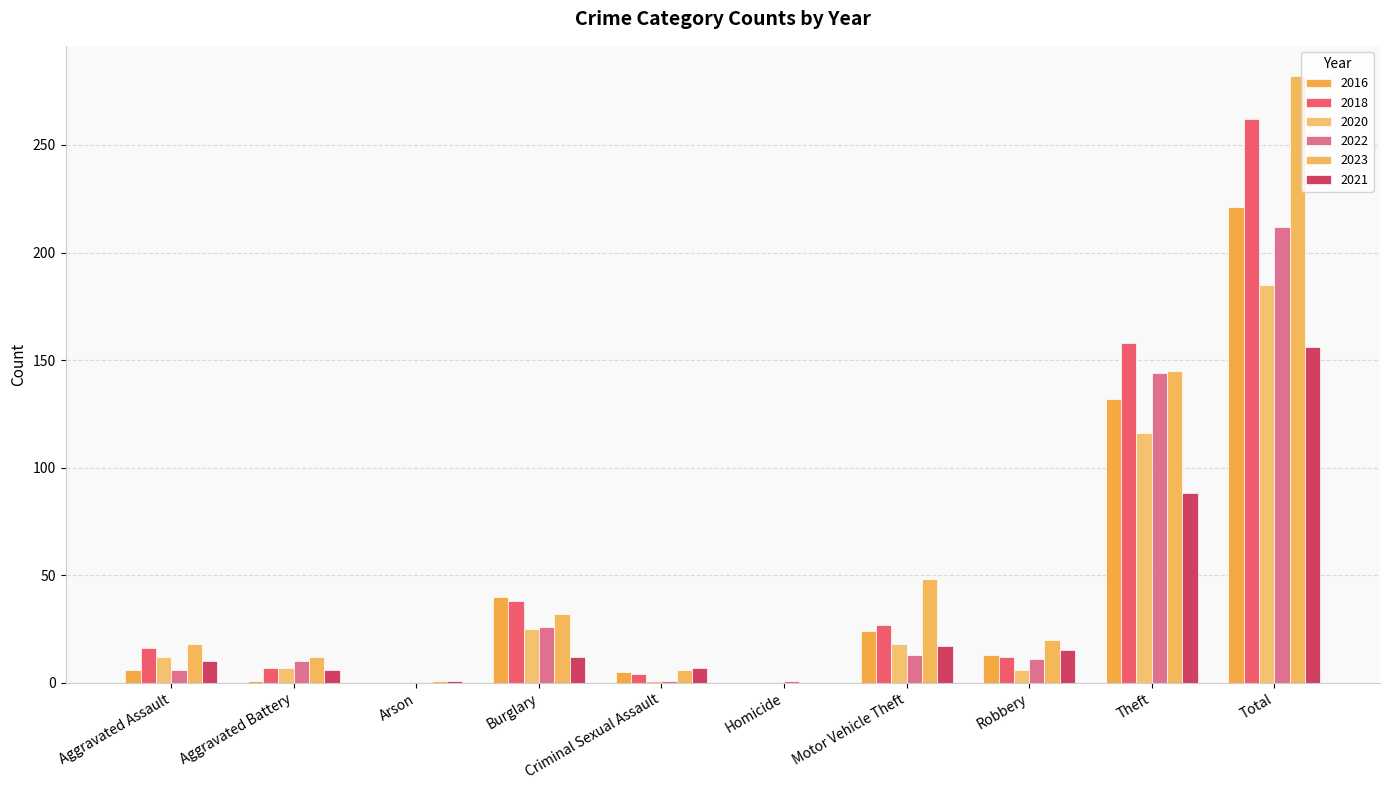

What is the total value across all series at Theft?

783